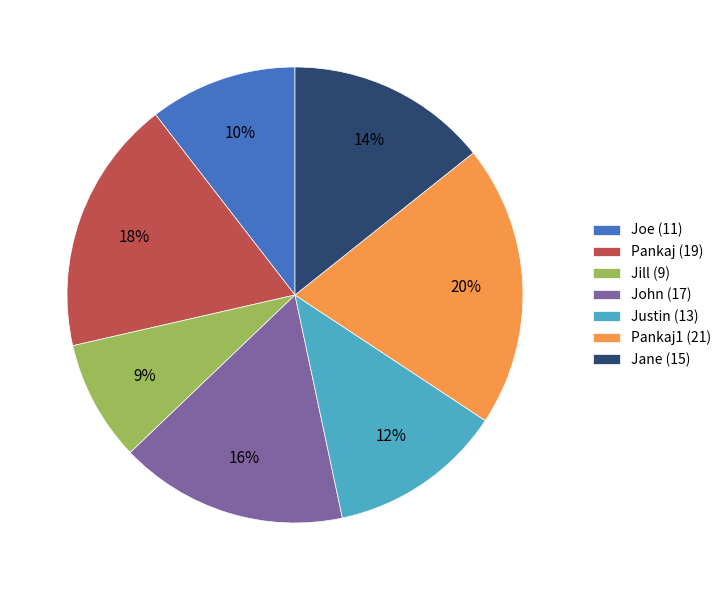

Rank the categories by value from highest to lowest.

Pankaj1 (21), Pankaj (19), John (17), Jane (15), Justin (13), Joe (11), Jill (9)